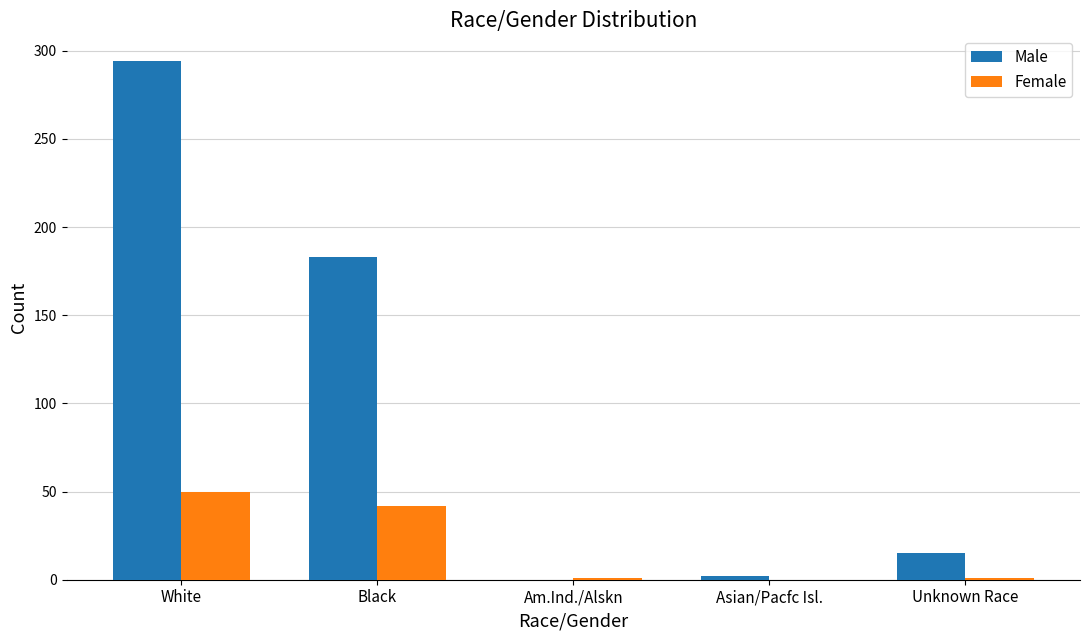

At which category is the sum across all series the highest?

White